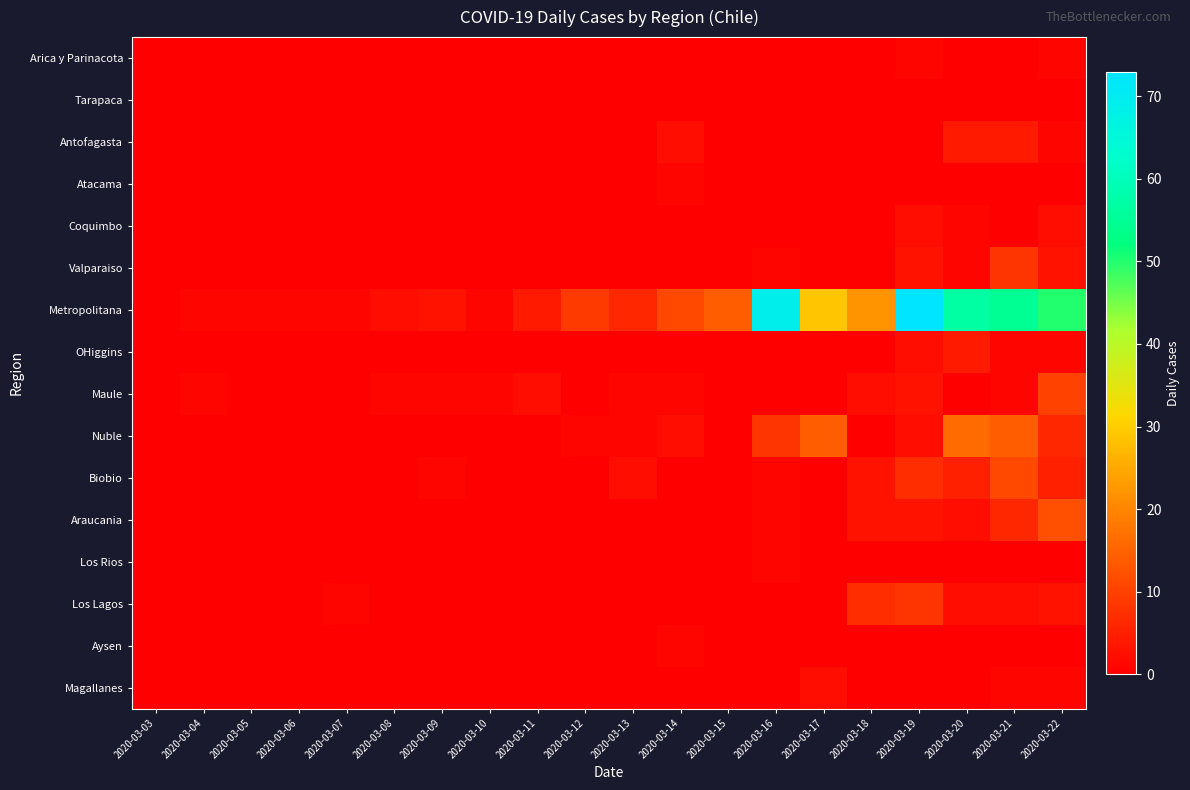

Which series changed the most between 2020-03-04 and 2020-03-09?

Metropolitana